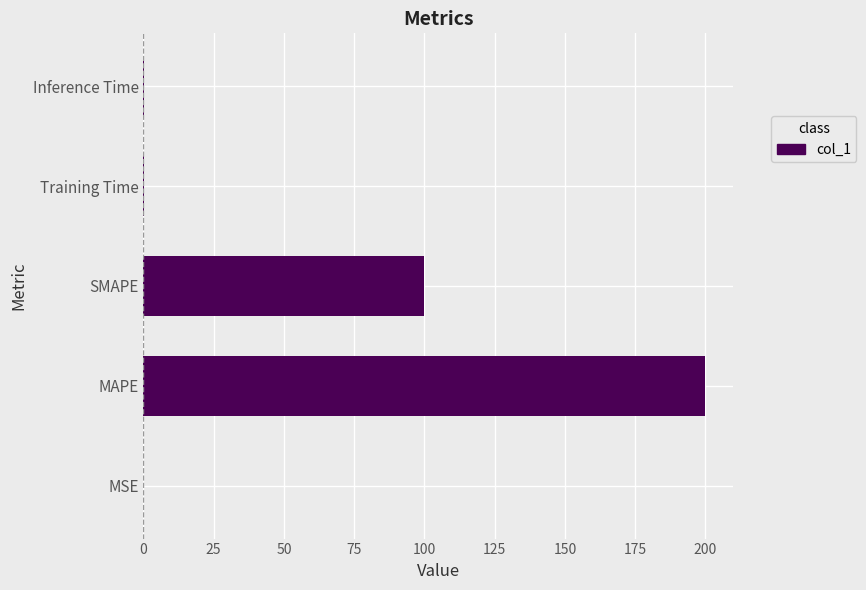

What is the maximum value shown in the chart?

200.0